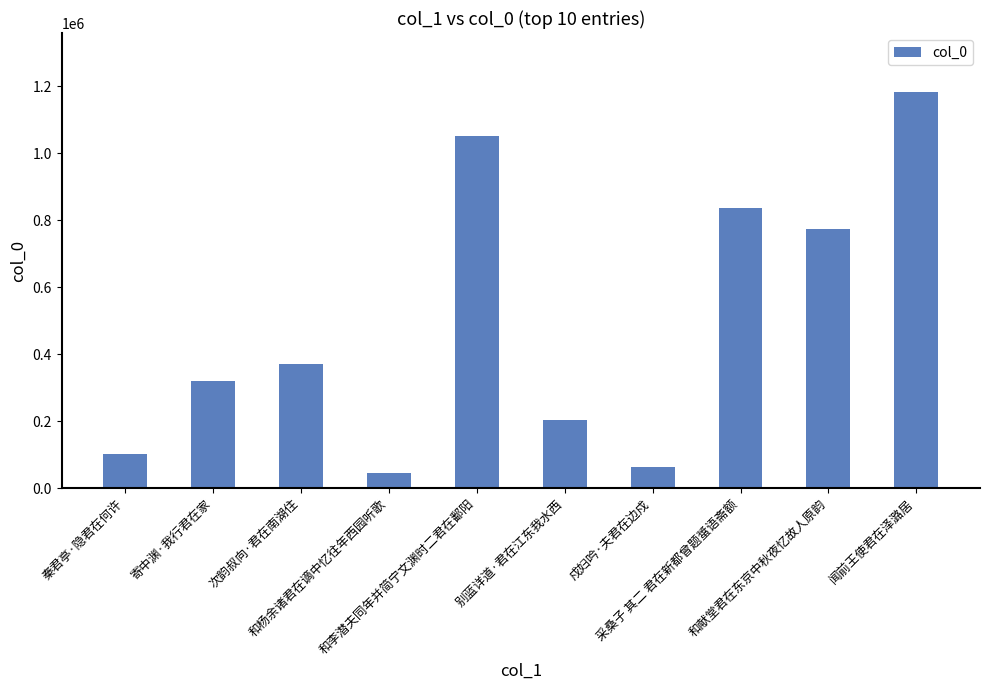

What is the difference between the values at 和献堂君在东京中秋夜忆故人原韵 and 别蓝详道·君在江东我水西?

570254